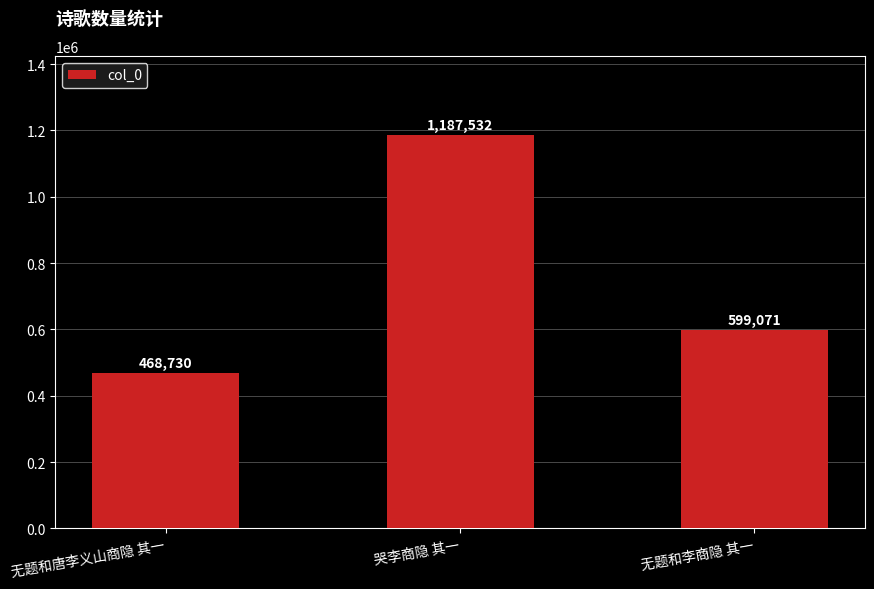

Approximately how many times larger is the value at 无题和李商隐 其一 compared to 哭李商隐 其一?

0.5